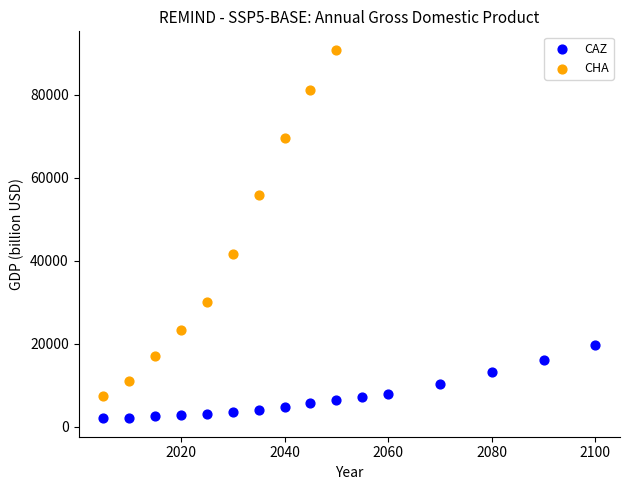

Which series reaches the minimum Y coordinate?

CAZ